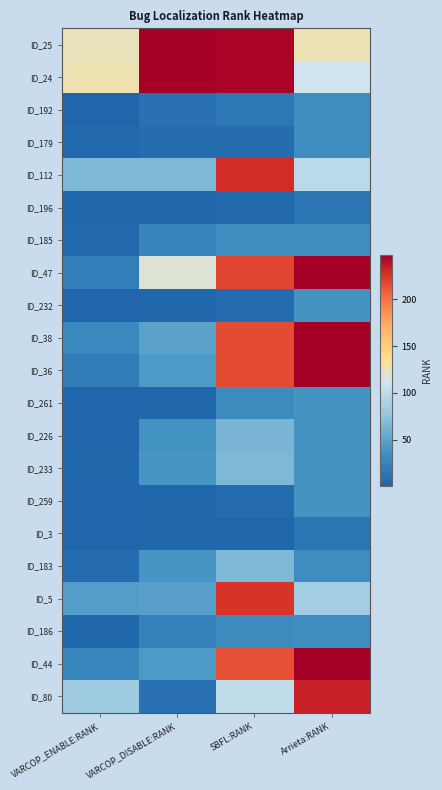

Which label corresponds to the smallest value in the chart?

VARCOP_ENABLE:RANK